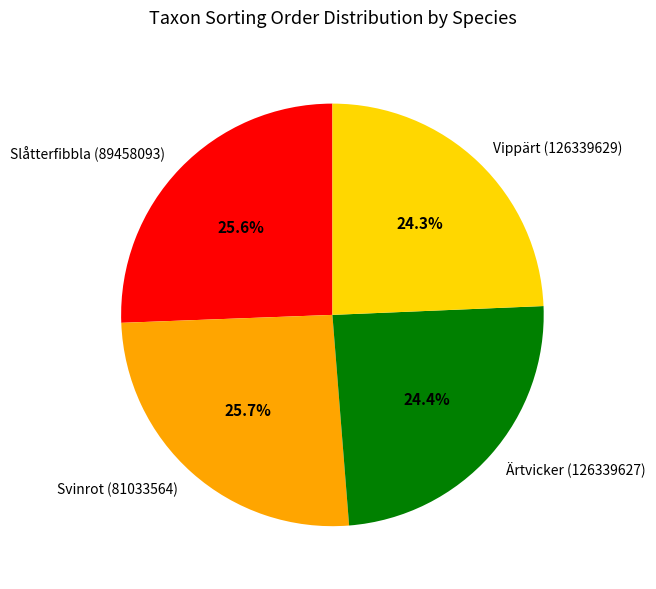

To the nearest percent, what portion does Svinrot (81033564) represent?

26%